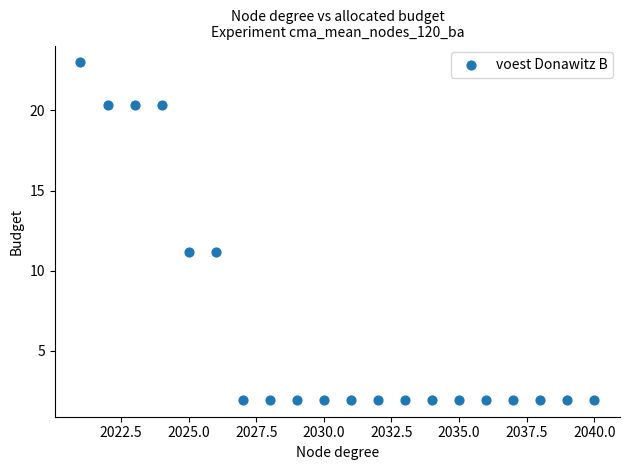

What is the range of X values (max minus min)?

19.0